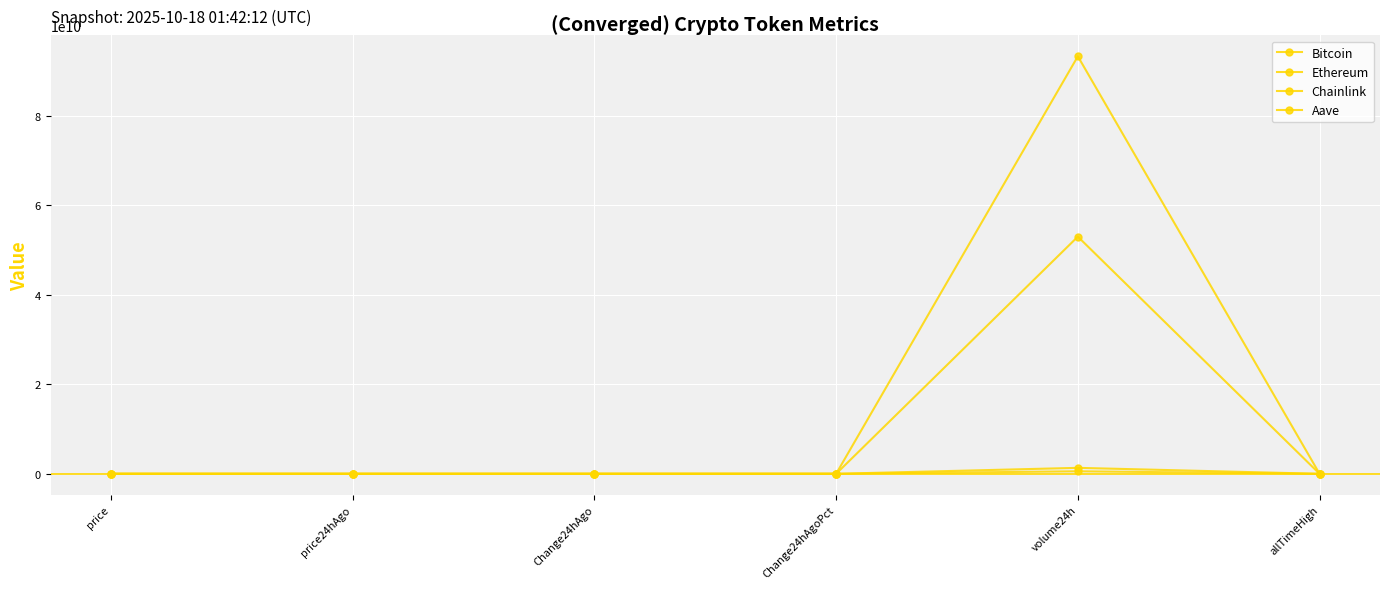

How many categories are shown in the chart?

6